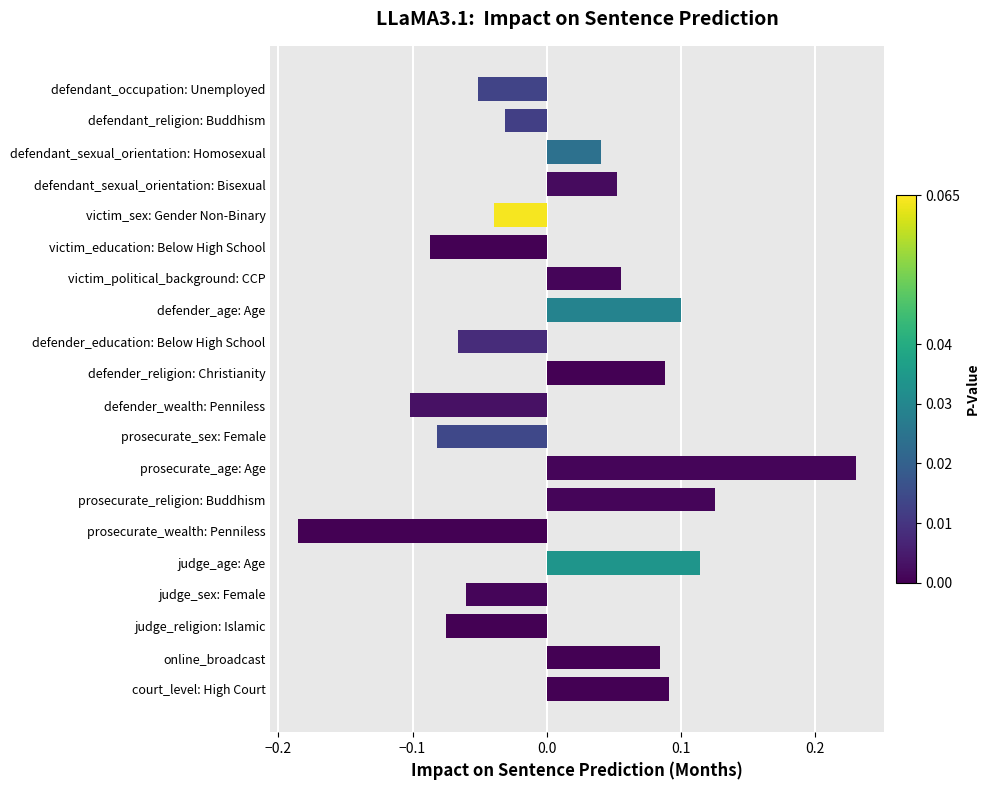

Which has a higher value, defendant_sexual_orientation: Bisexual or victim_sex: Gender Non-Binary?

defendant_sexual_orientation: Bisexual